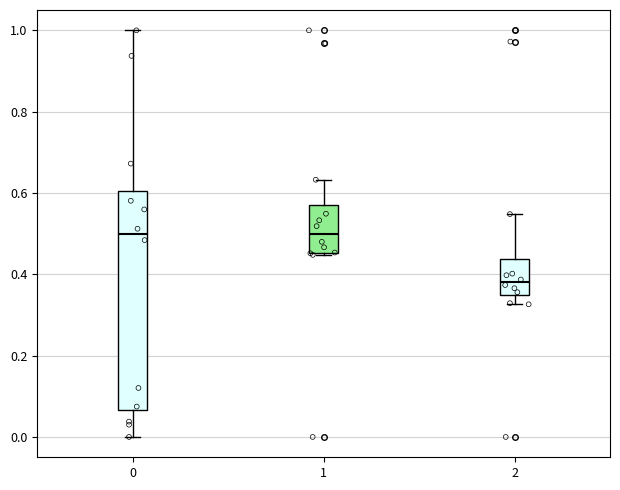

Reading left to right, read every box against the y-axis: the position of its median line, the range the box covers, and the ends of its whiskers. The values are not printed on the chart, so give them approximately, as read against the axis.

0: median 0.50, box 0.06 to 0.60, whiskers 0.00 to 1.00
1: median 0.50, box 0.46 to 0.56, whiskers 0.44 to 0.64
2: median 0.38, box 0.34 to 0.44, whiskers 0.32 to 0.54